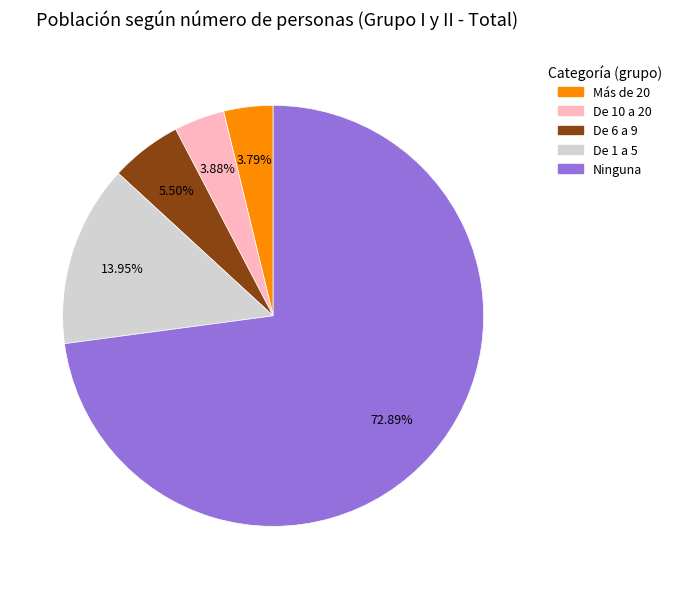

To the nearest percent, what is the difference between the De 1 a 5 and De 6 a 9 slice percentages?

8%